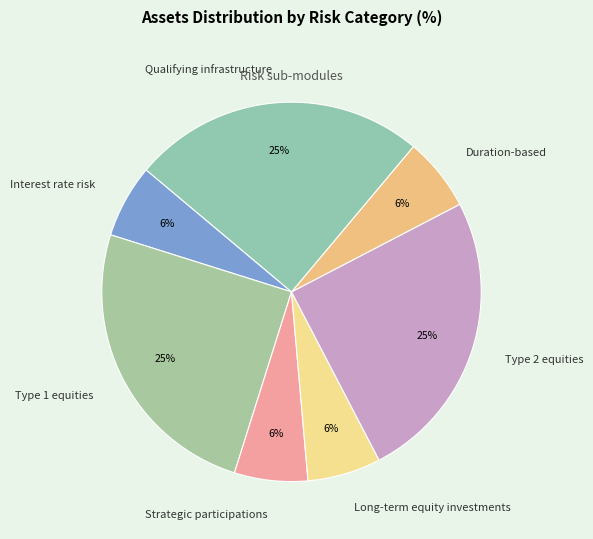

Which has a higher value, Qualifying infrastructure or Duration-based?

Qualifying infrastructure